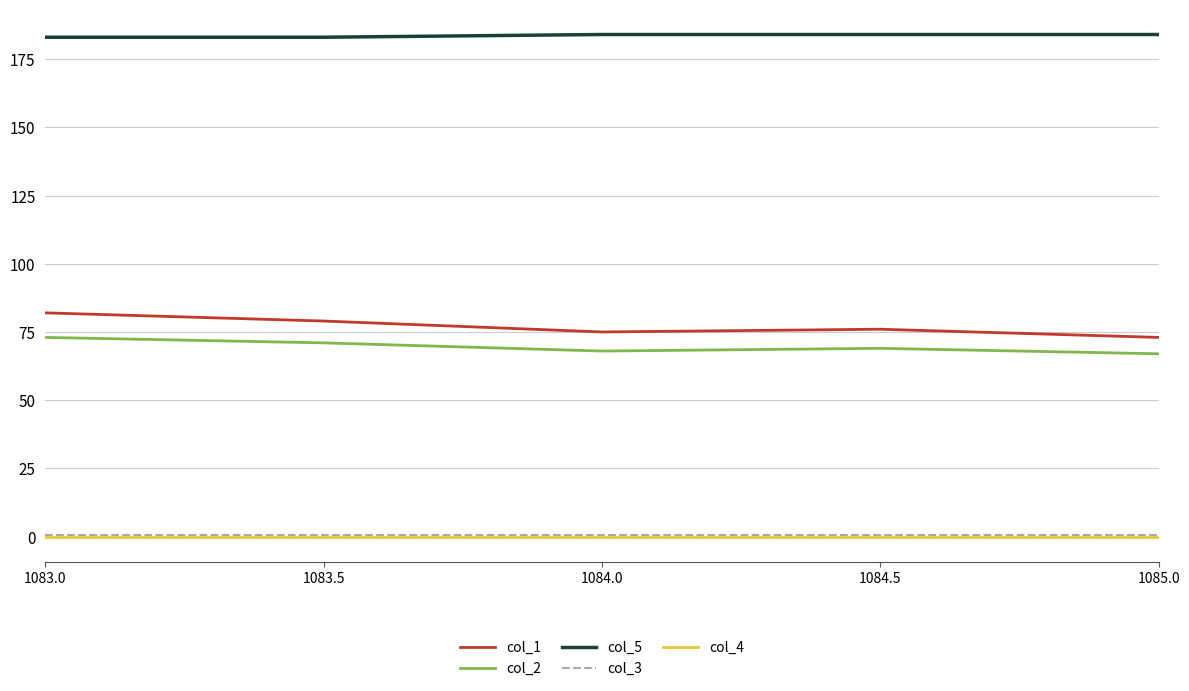

What is the total value across all series at 1083.5?

333.5